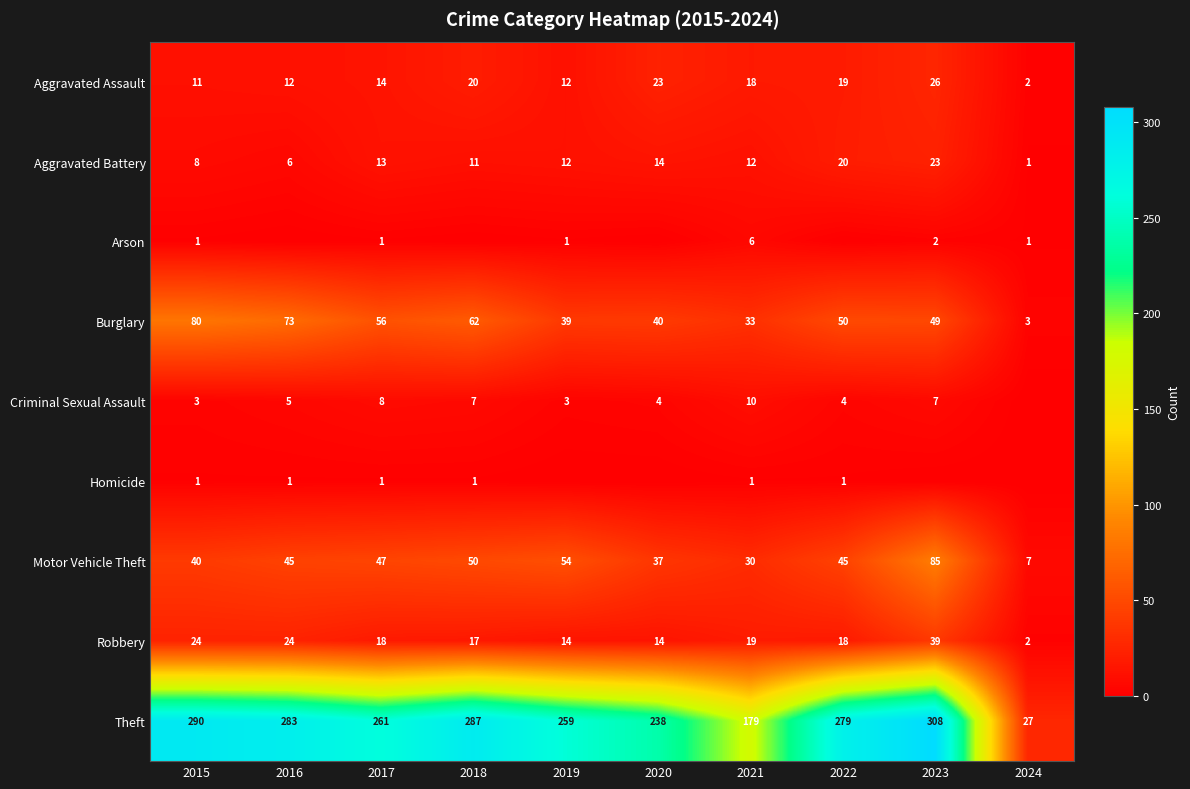

How many series are shown in this chart?

9